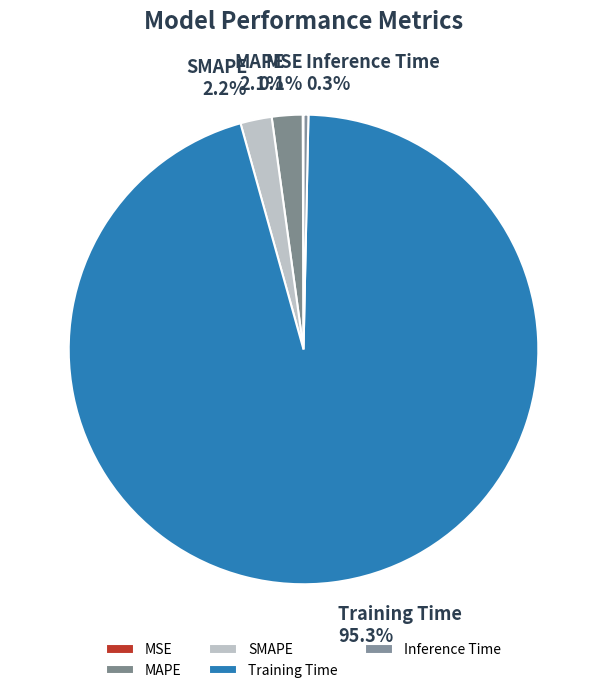

Which has a higher value, MAPE or Training Time?

Training Time